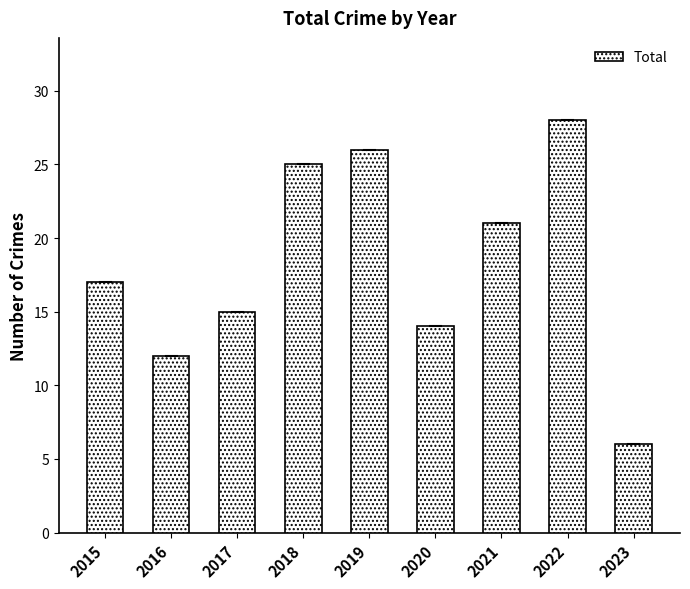

What value does the data have at 2022?

28